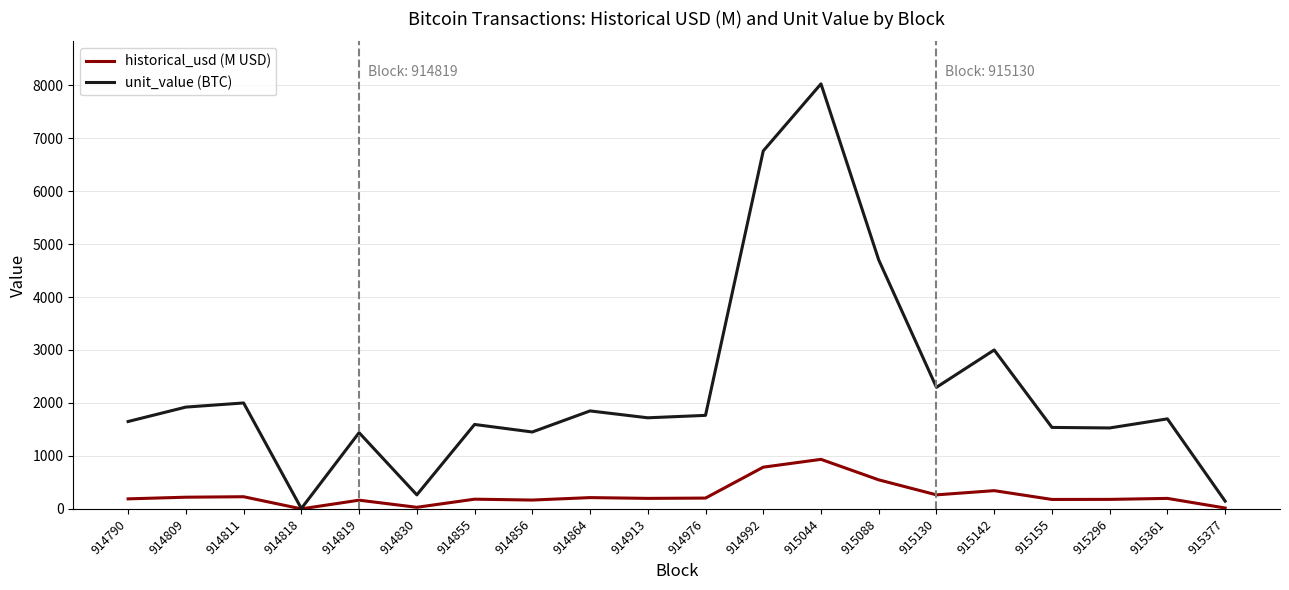

The value of unit_value (BTC) at 915142 is 3000.0. True or false?

True